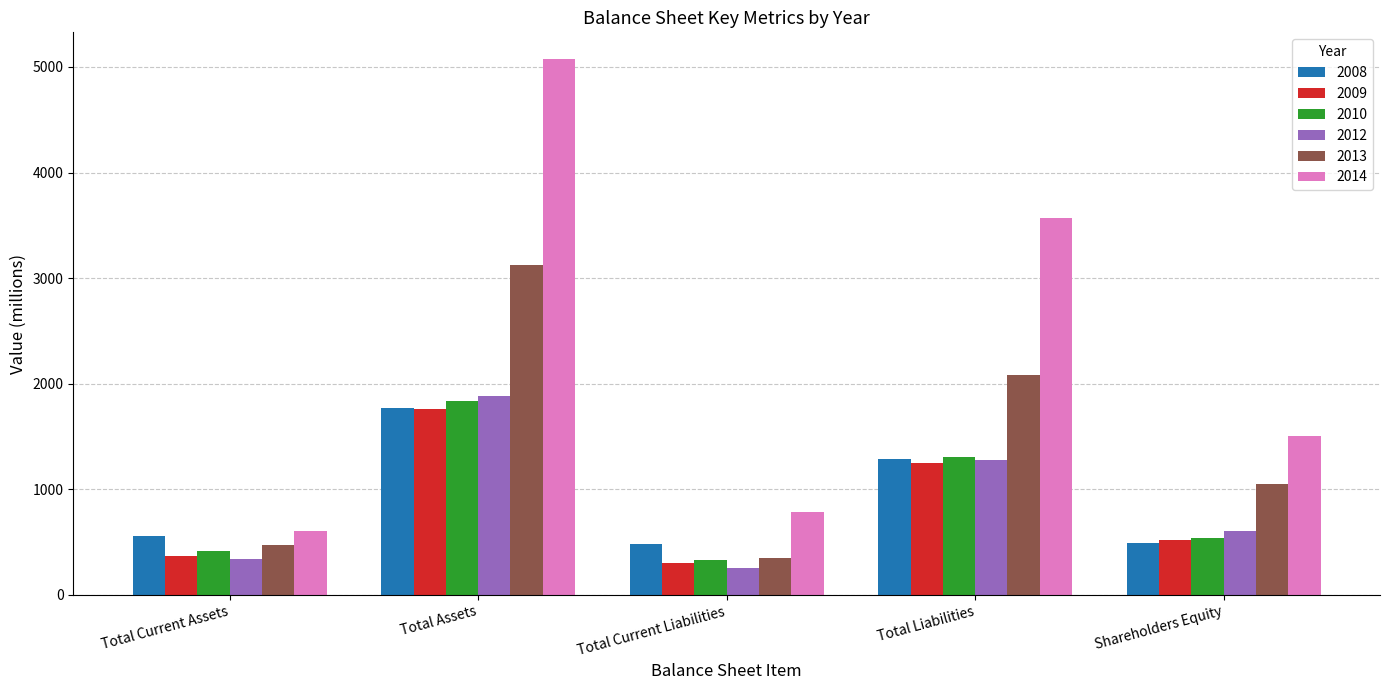

Where does the 2014 series first go above 1508?

Total Assets